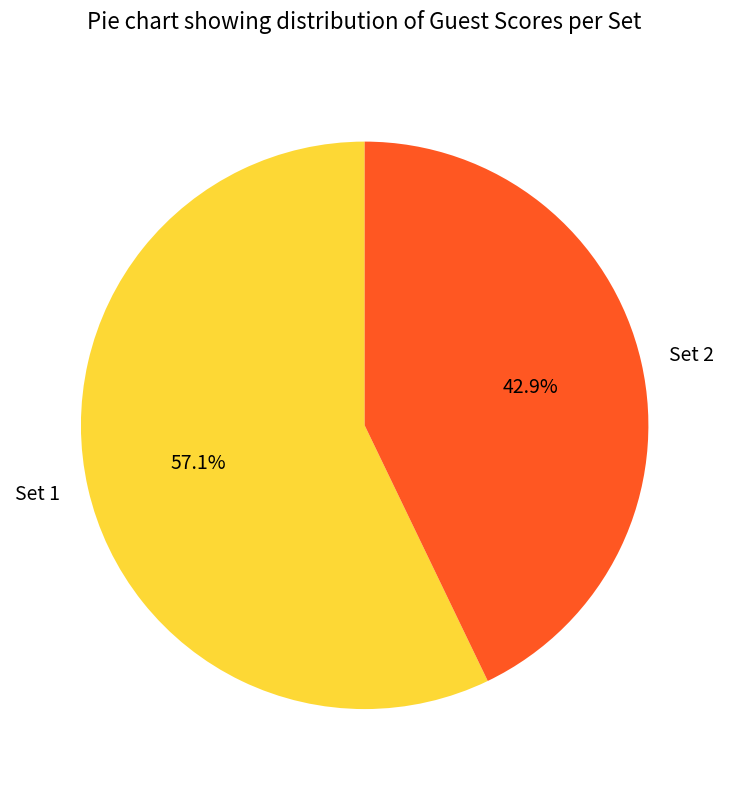

Which category accounts for the majority?

Set 1